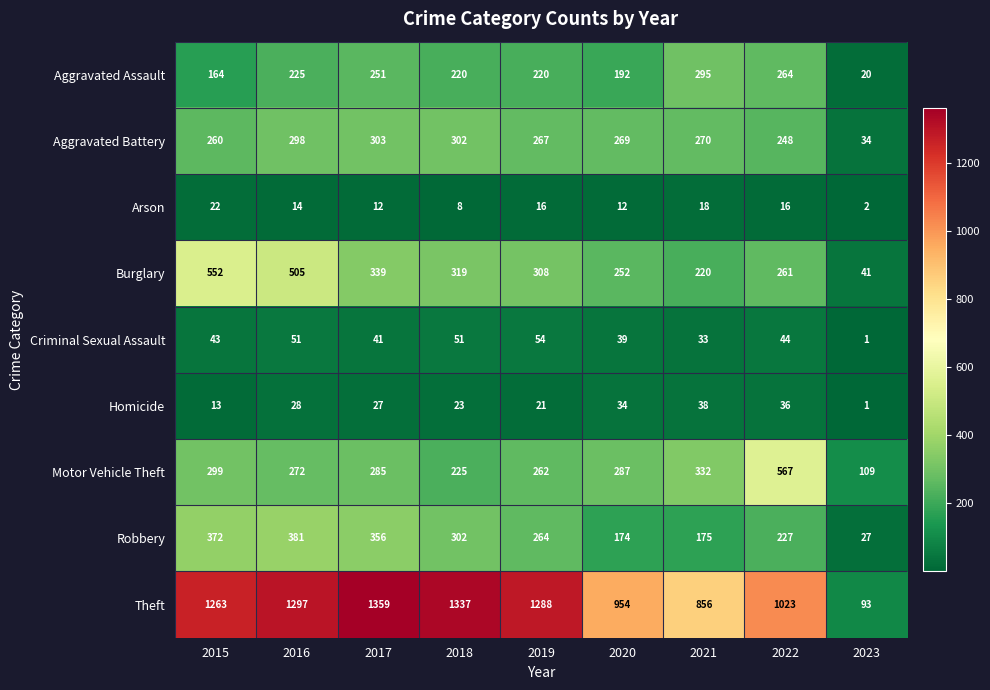

The value of Motor Vehicle Theft at 2020 is 287. True or false?

True